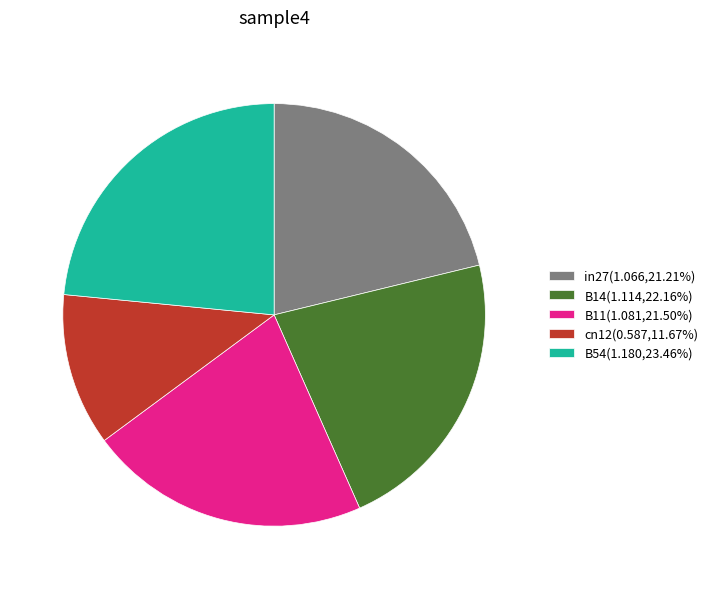

What is the ratio of the value at in27 to the value at B54?

0.9